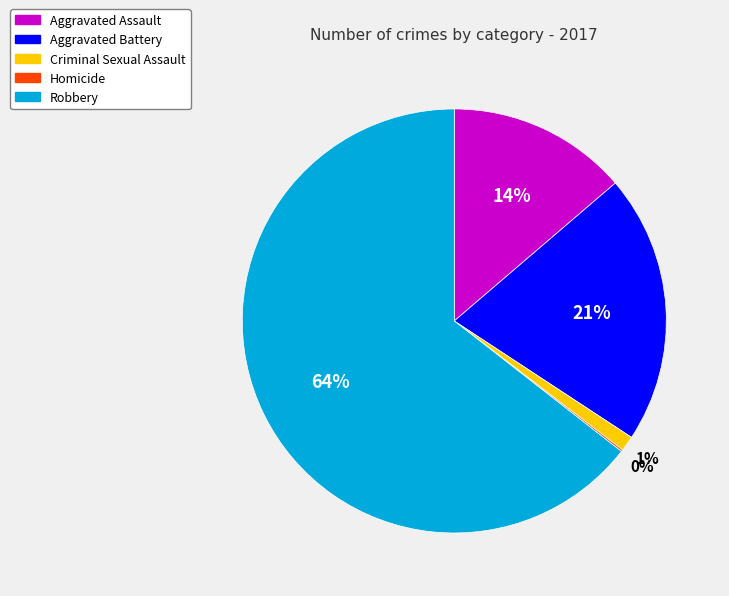

To the nearest percent, what is the difference between the largest and smallest slice percentages?

64%